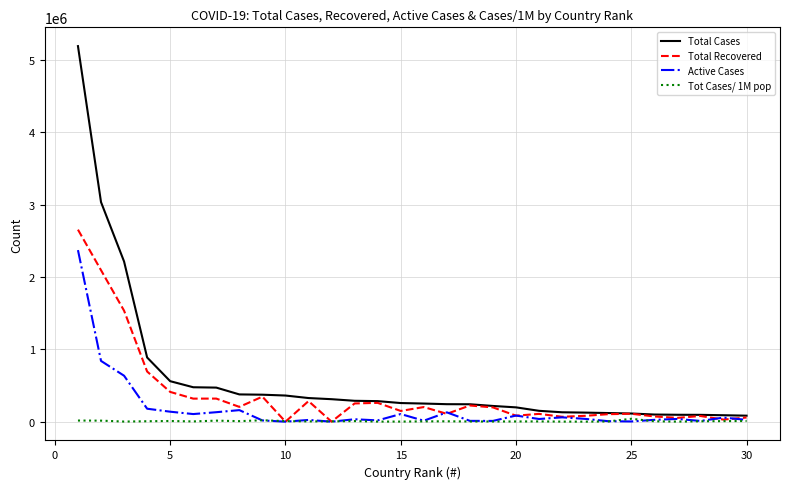

Which series has the widest spread of values?

Total Cases